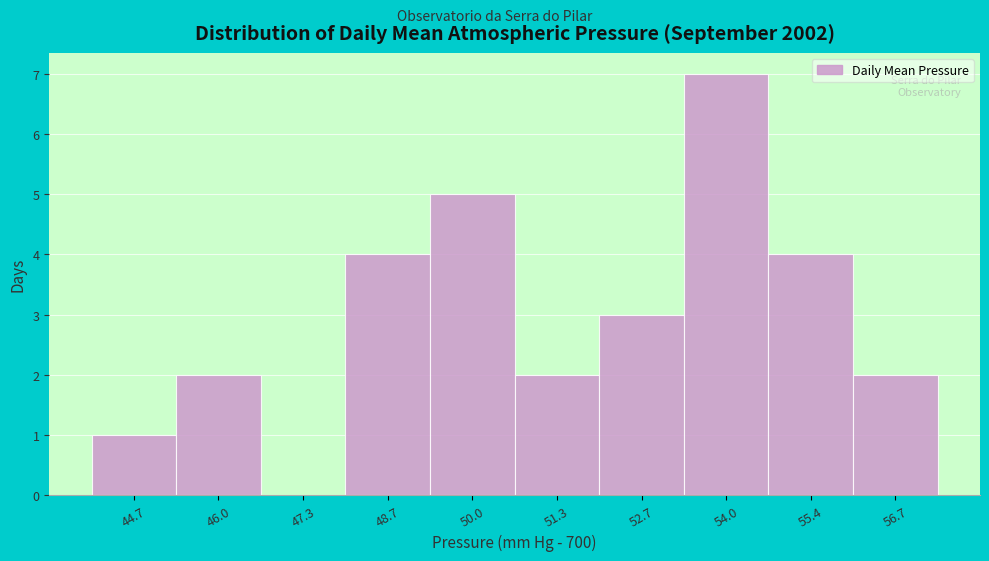

Reading left to right, list all the values displayed in this chart.

44.7=1	46.0=2	47.3=0	48.7=4	50.0=5	51.3=2	52.7=3	54.0=7	55.4=4	56.7=2